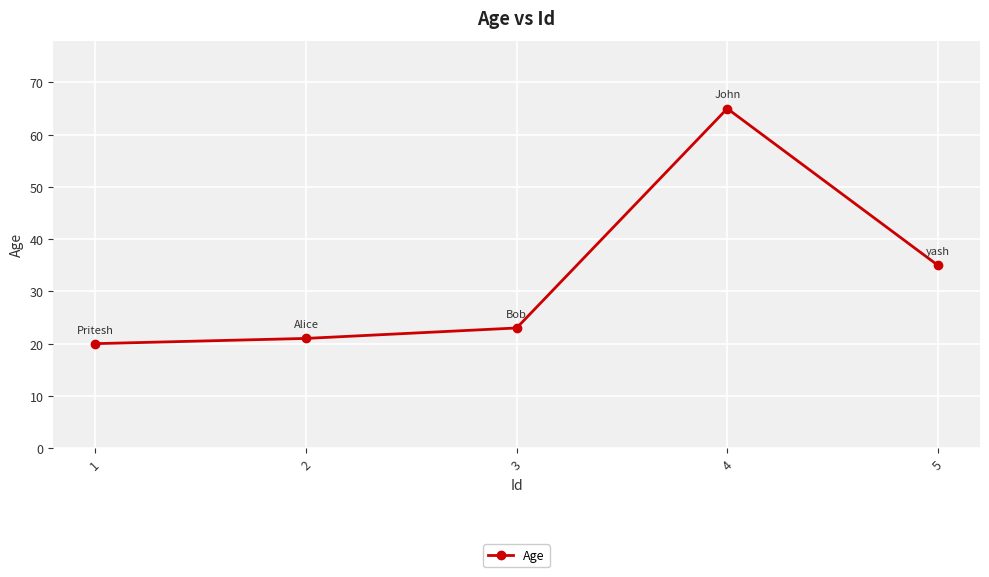

Is it true that the value at 1 is 6?

False